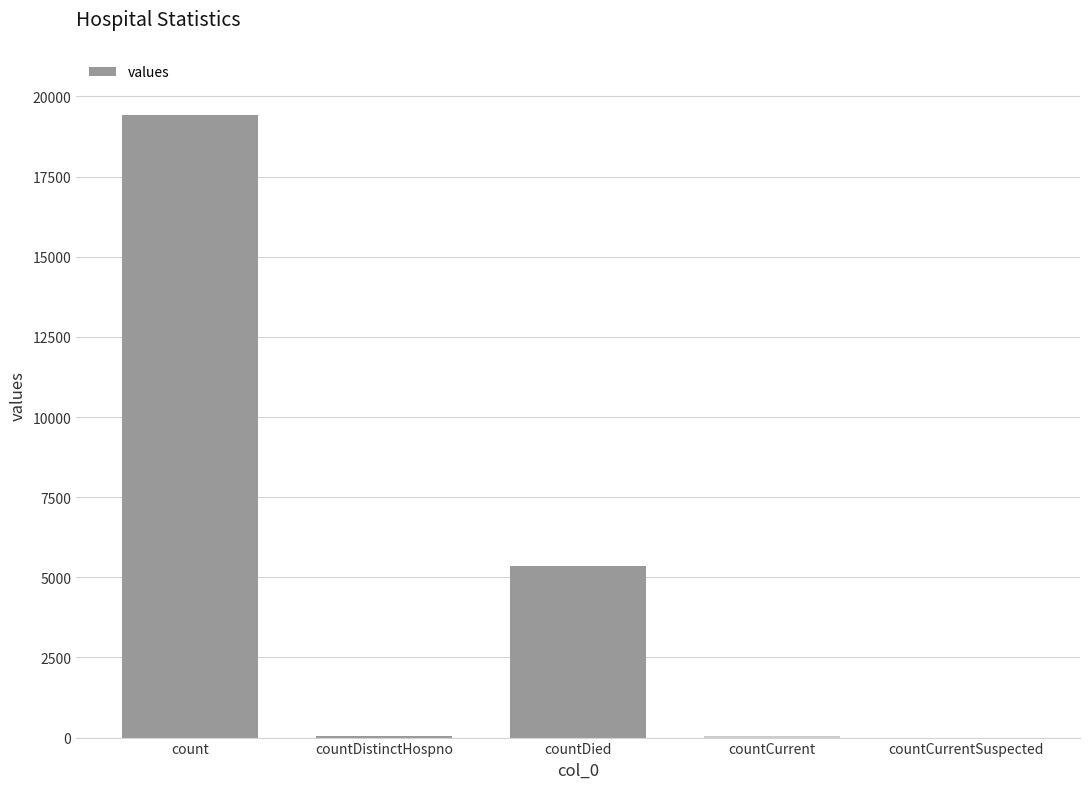

The value at countCurrentSuspected is 12076. True or false?

False